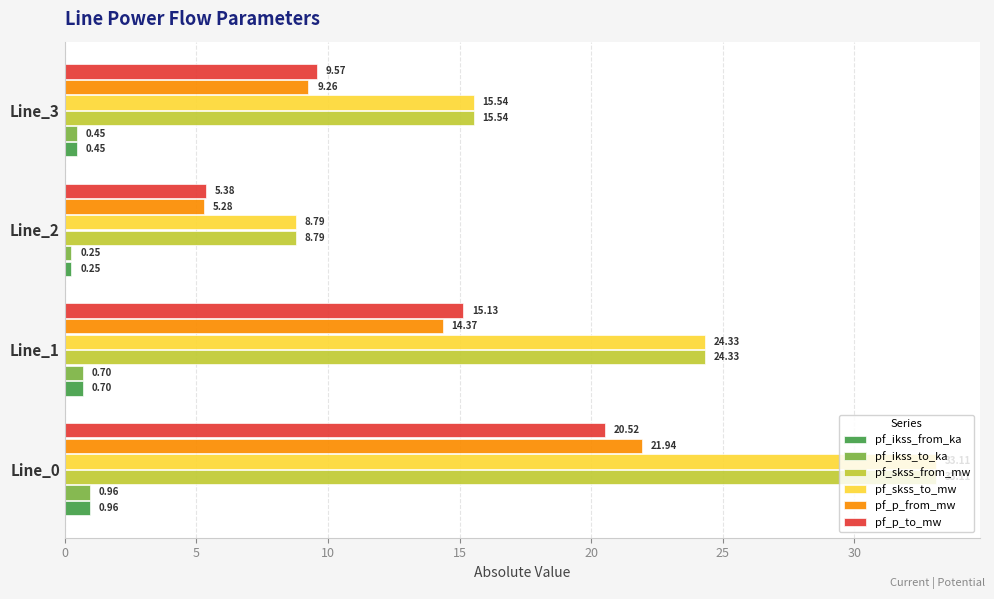

List the labels in order of pf_skss_from_mw value, smallest first.

Line_2, Line_3, Line_1, Line_0